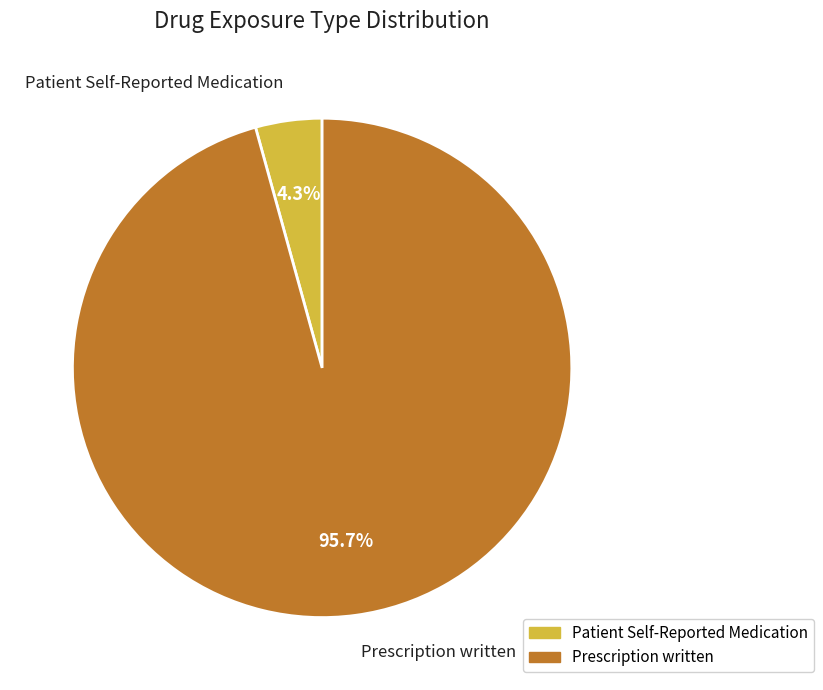

What percentage is NOT represented by Patient Self-Reported Medication?

95.7%